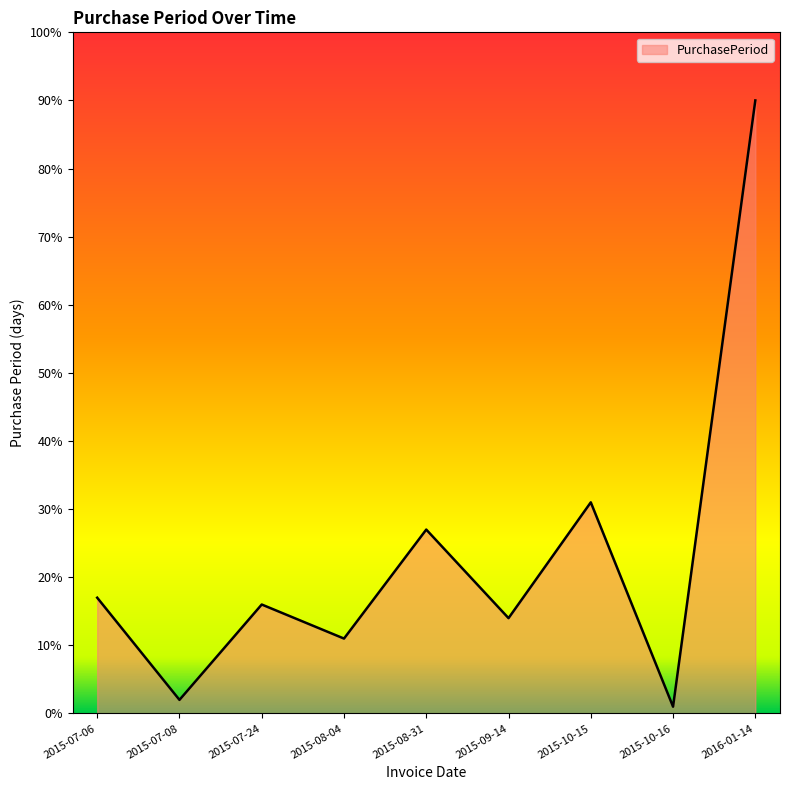

The value at 2015-07-24 is 4. True or false?

False